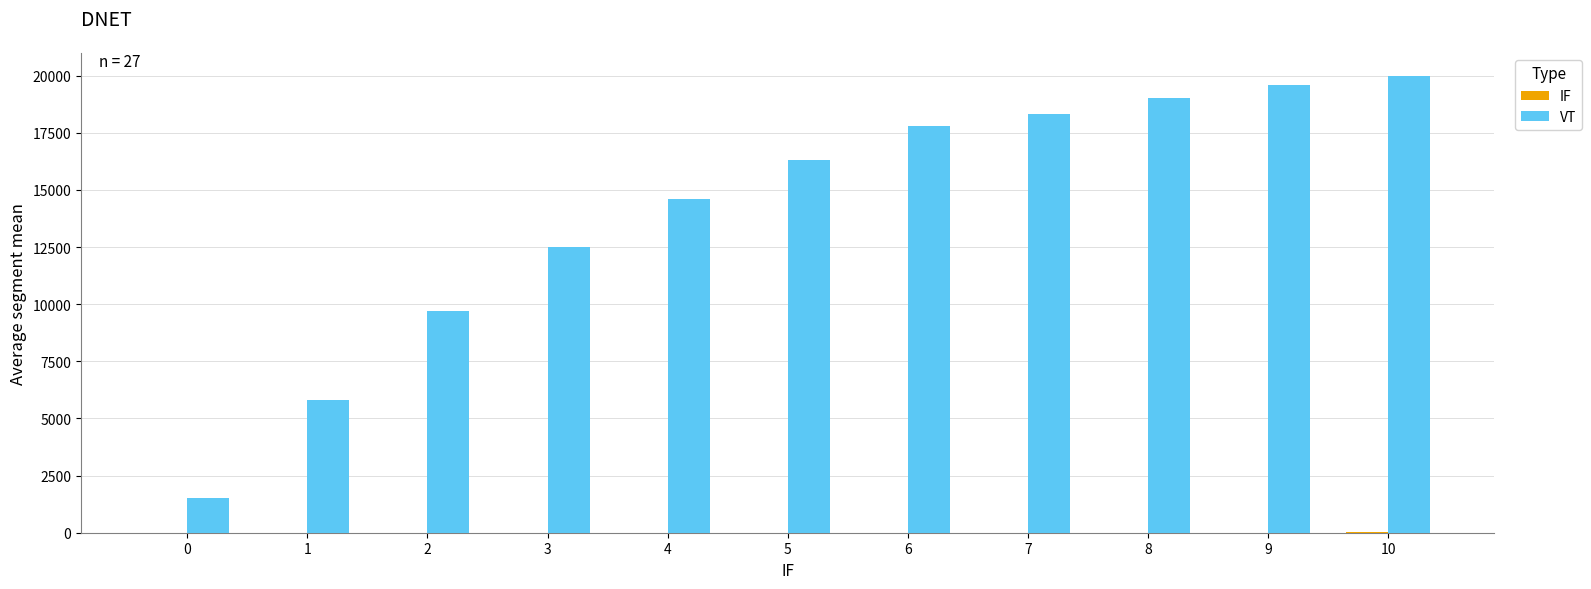

Which series has the largest total across all categories?

VT